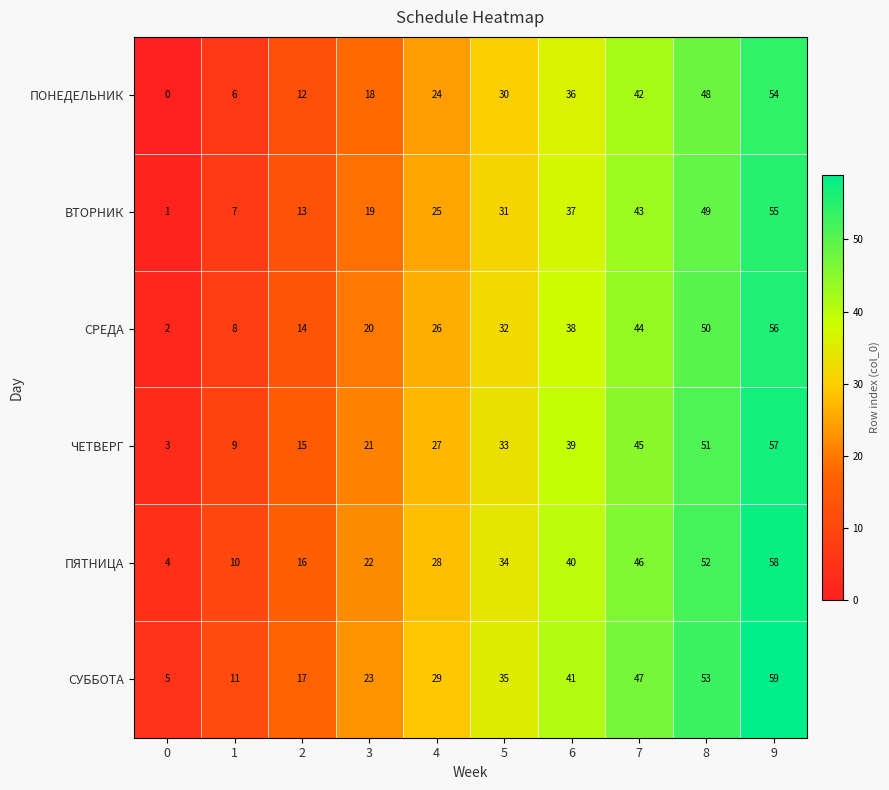

At which label is ПЯТНИЦА closest to 31?

4